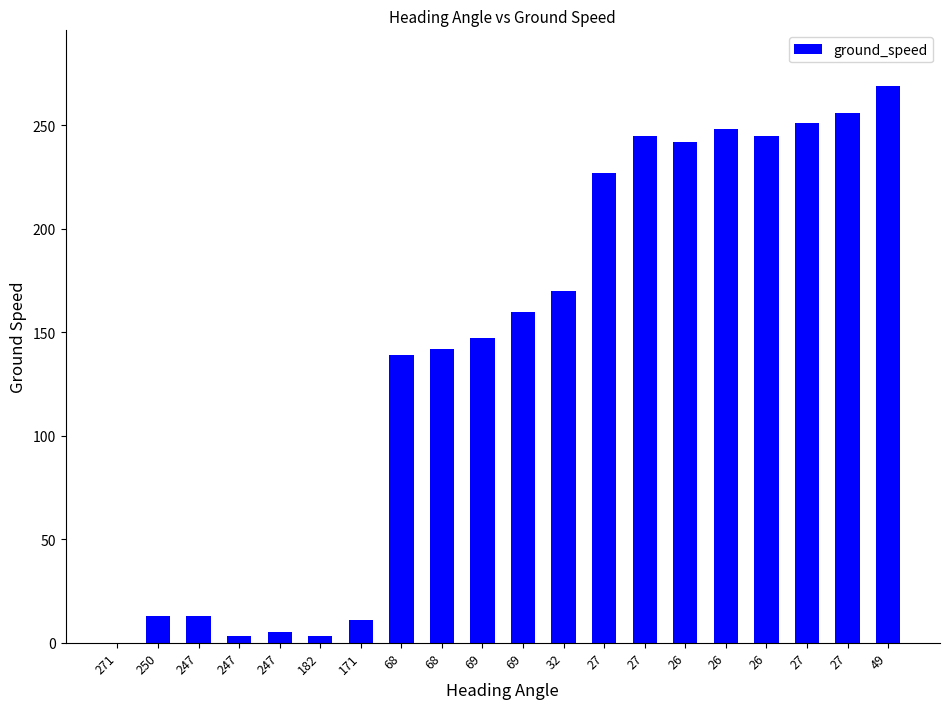

How many series are shown in this chart?

1